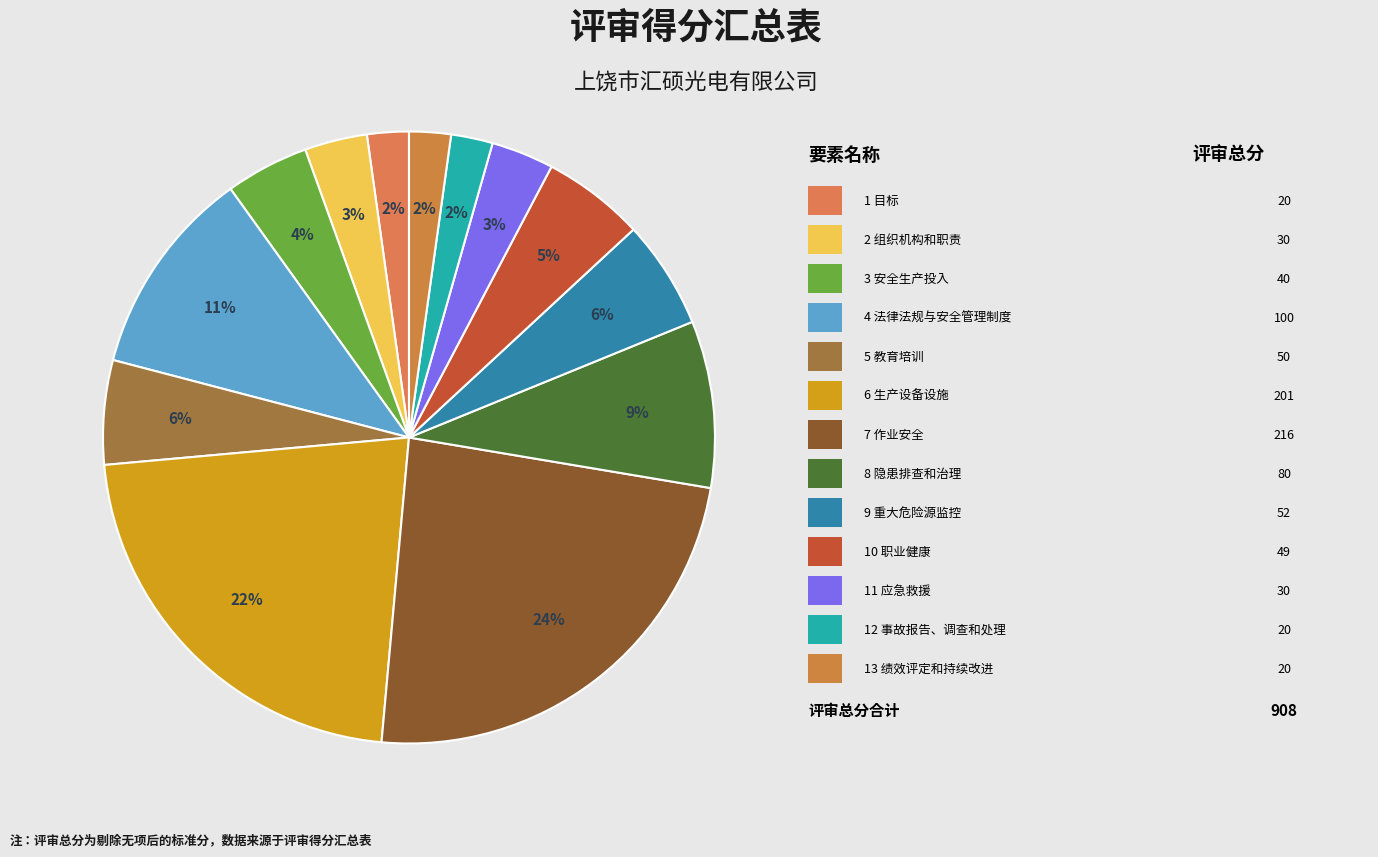

Is there a majority slice in this chart?

No